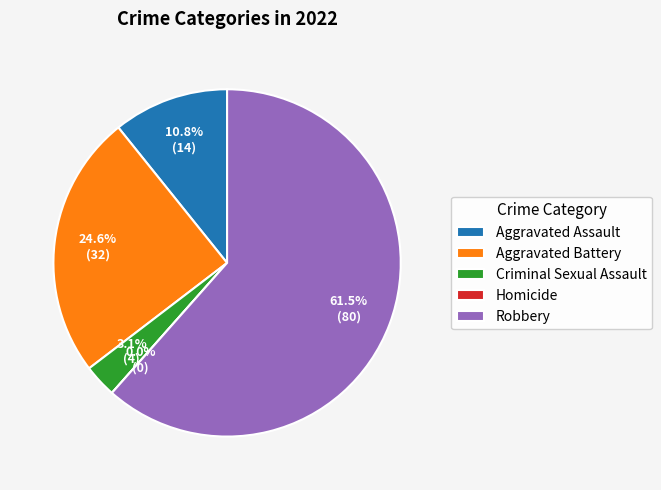

What percentage is the Robbery slice, to the nearest percent?

62%